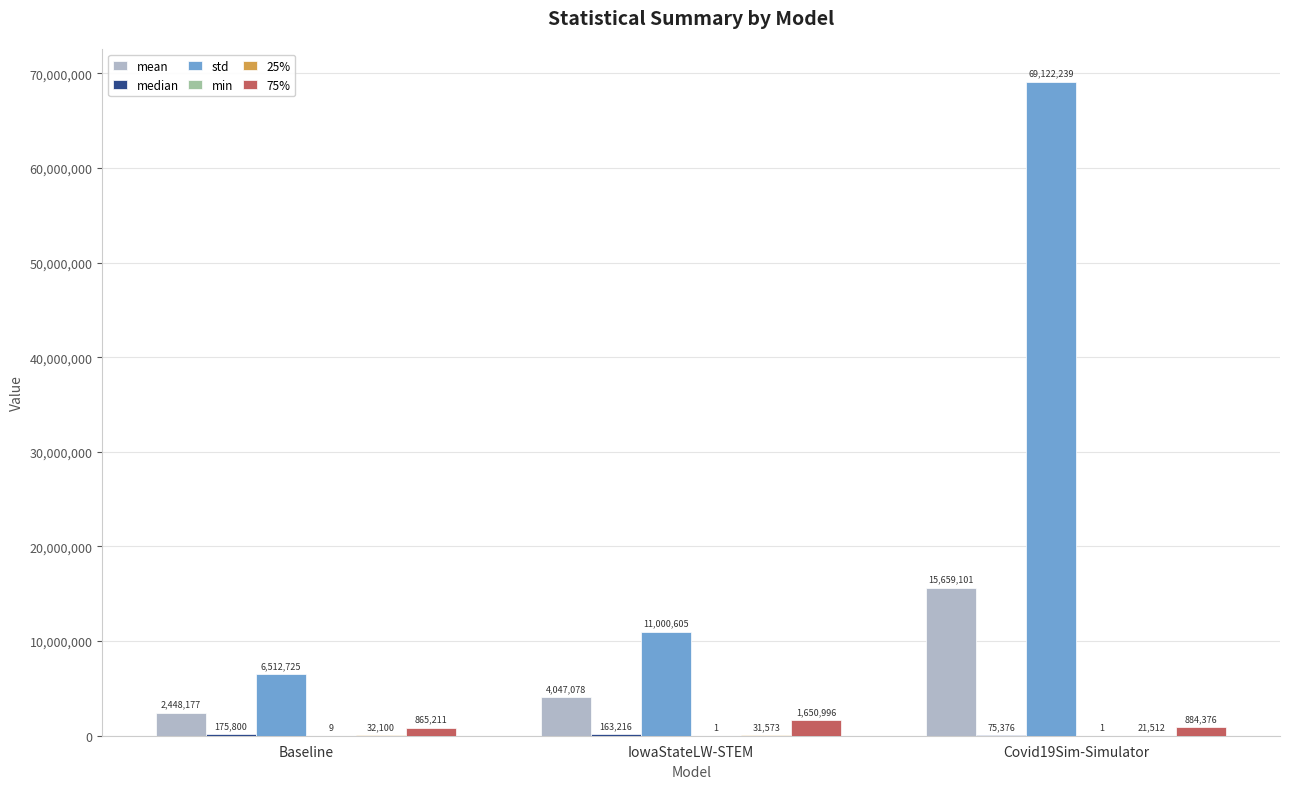

How many data points does each series have?

3